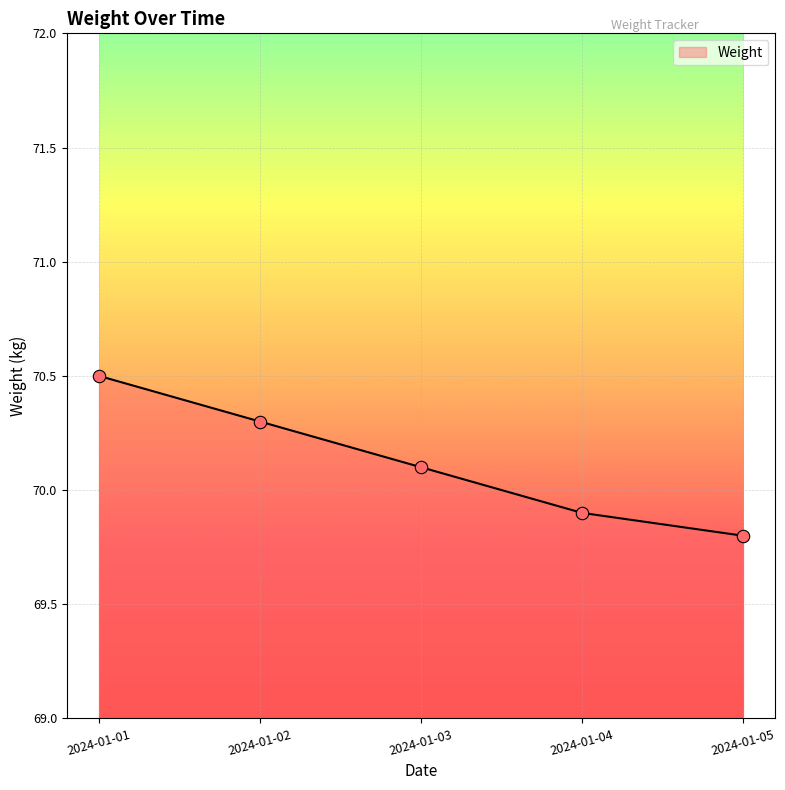

Approximately how many times larger is the value at 2024-01-05 compared to 2024-01-04?

1.0